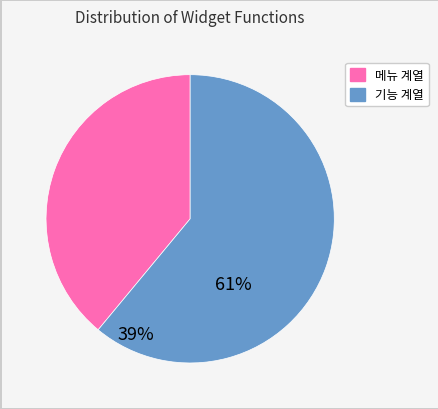

Is there a majority slice in this chart?

Yes